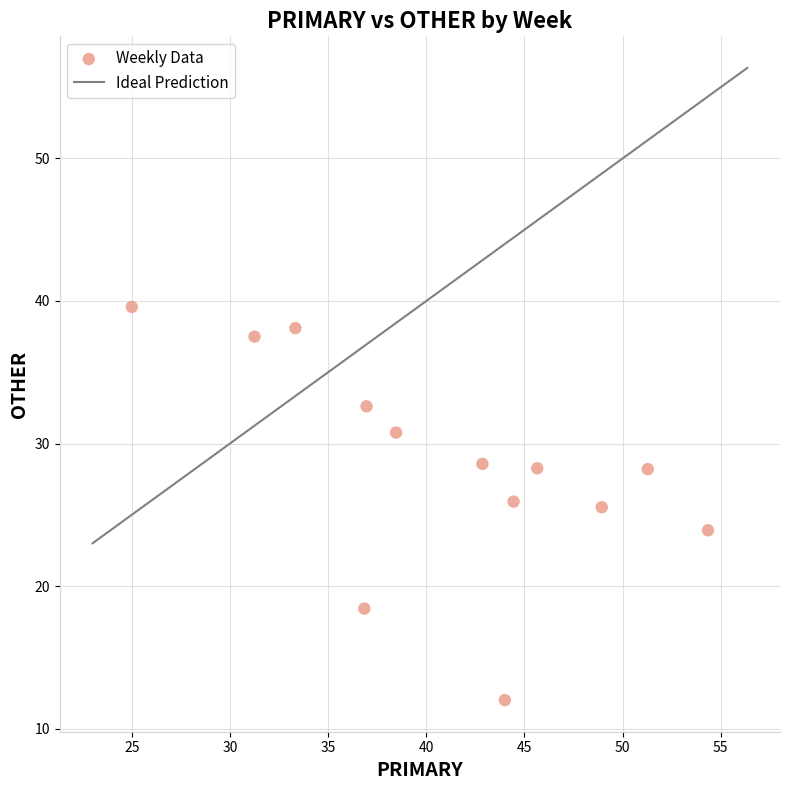

What is the range of X values (max minus min)?

29.3